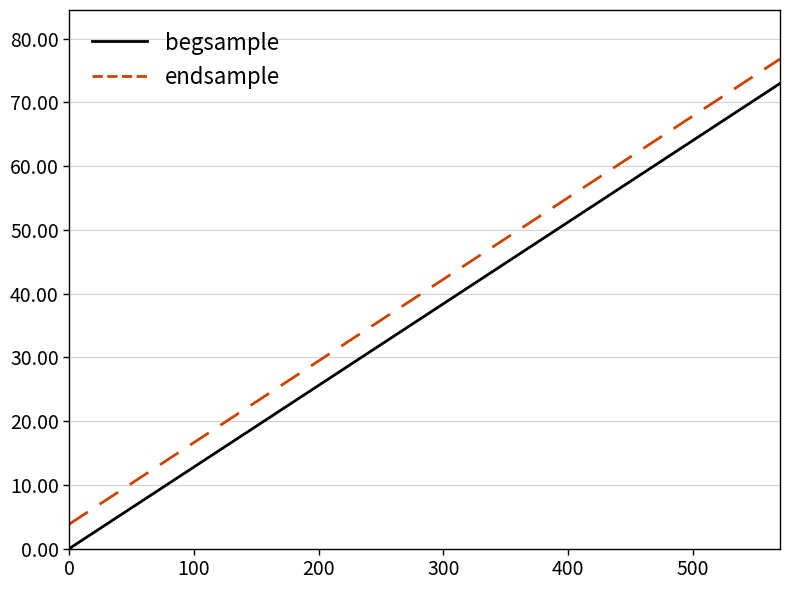

True or false: endsample and begsample intersect in this chart.

False